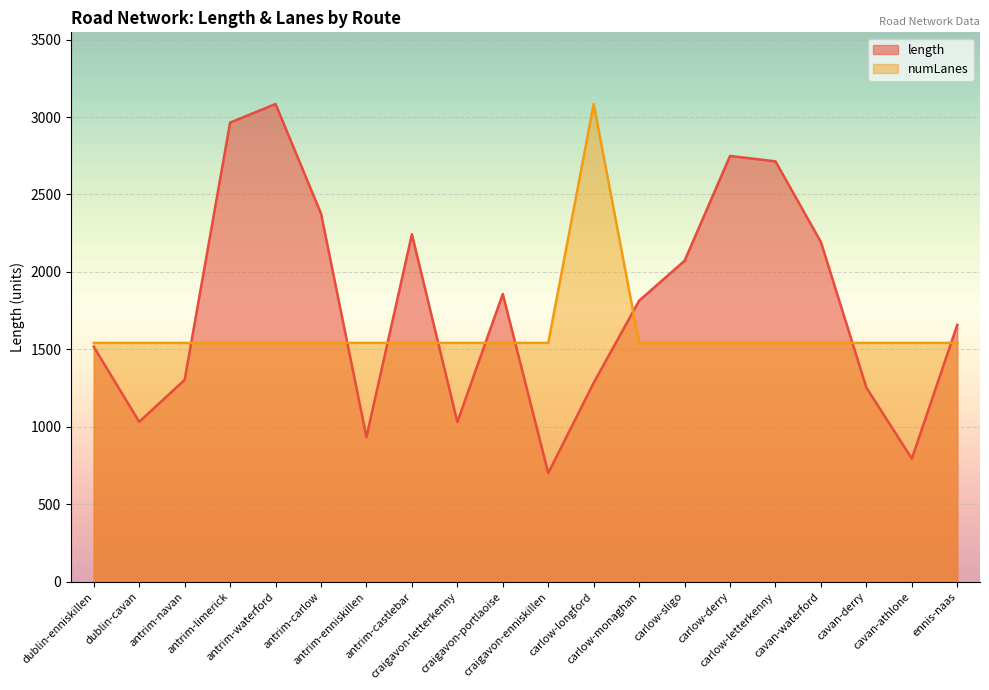

What is the sum of the length values at carlow-monaghan and craigavon-enniskillen?

2516.5